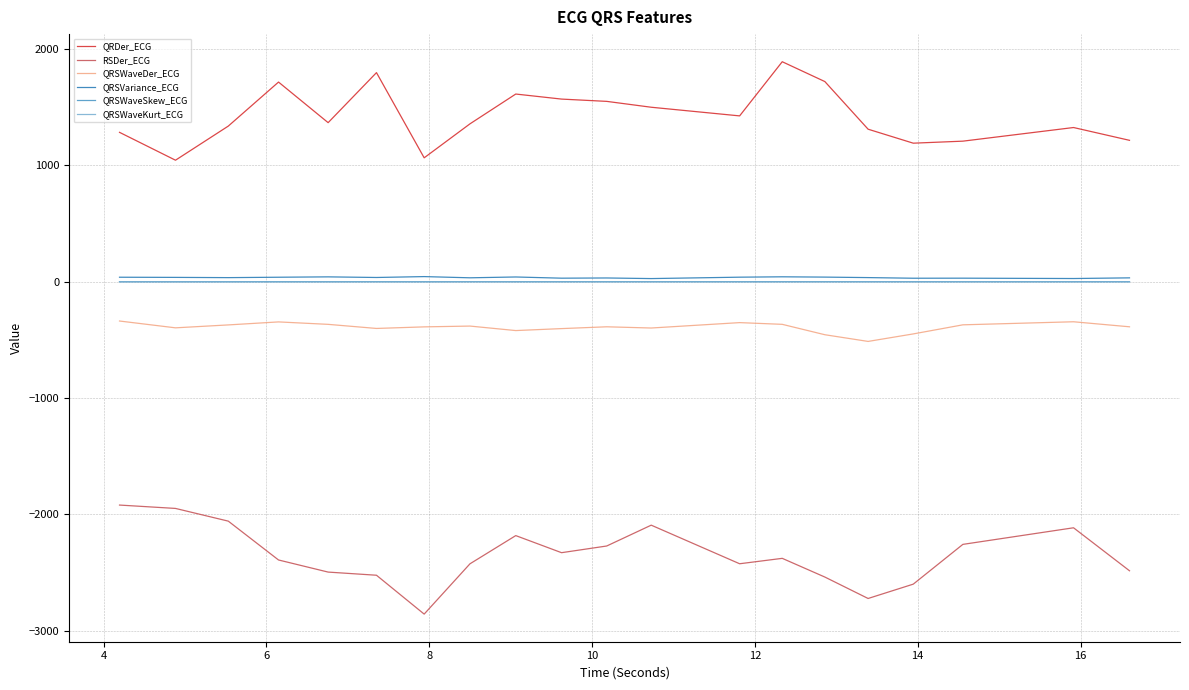

What is the minimum value shown in the chart?

-2857.4